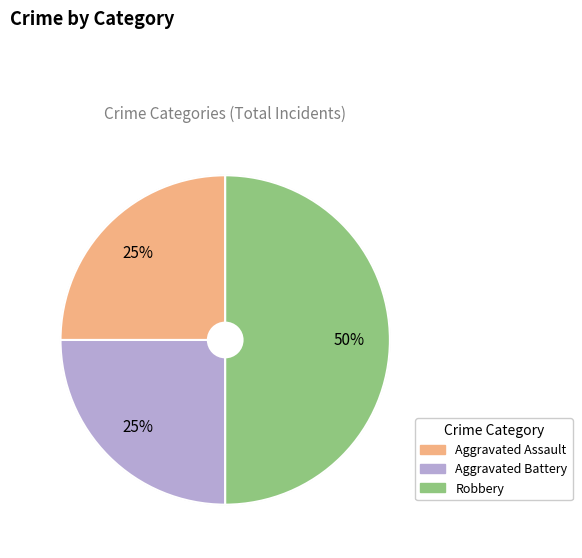

To the nearest percent, what percentage of the pie is Aggravated Assault?

25%